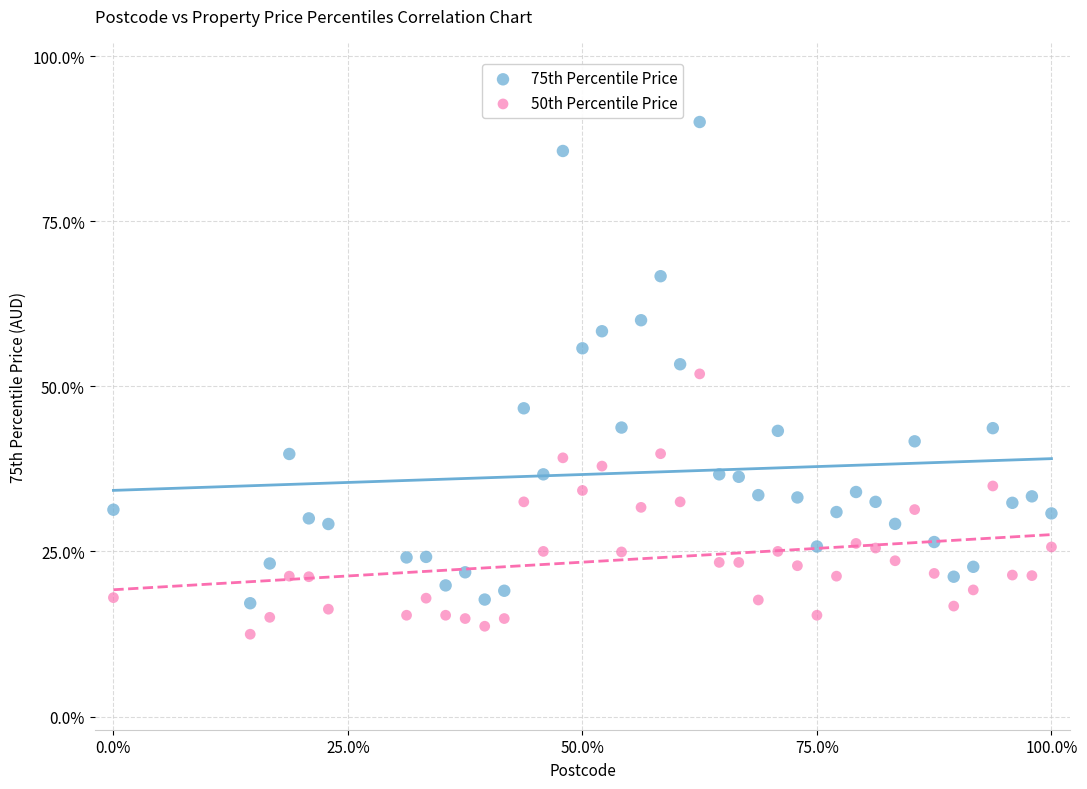

What are all the series names shown in the legend?

75th Percentile Price, 50th Percentile Price